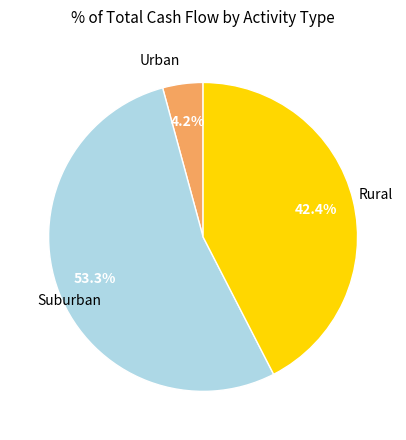

Is there a majority slice in this chart?

Yes